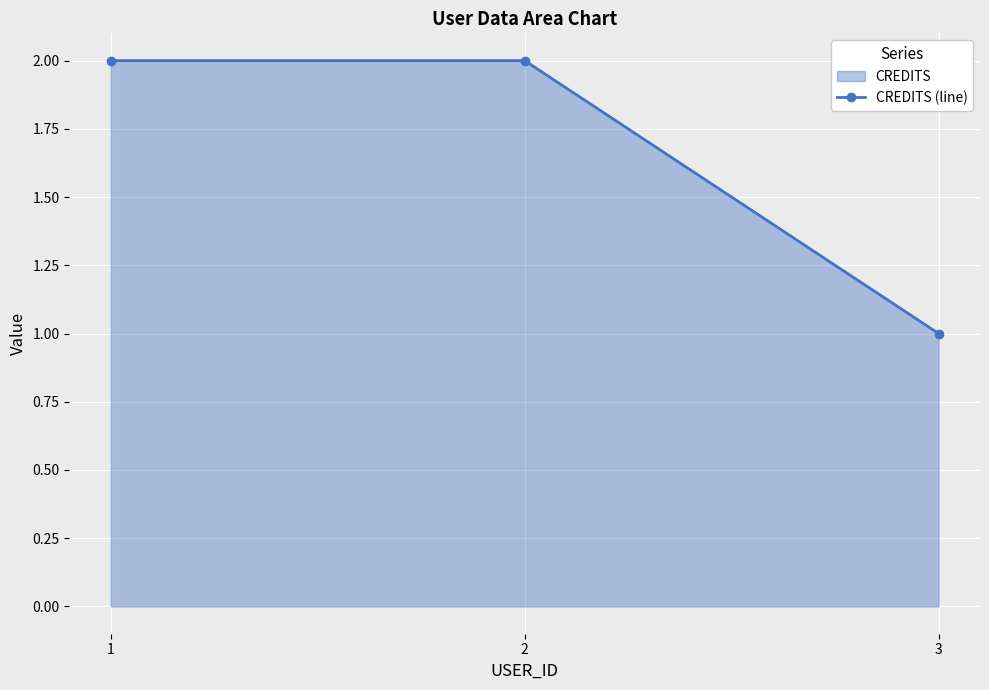

Read the value at 1.

2